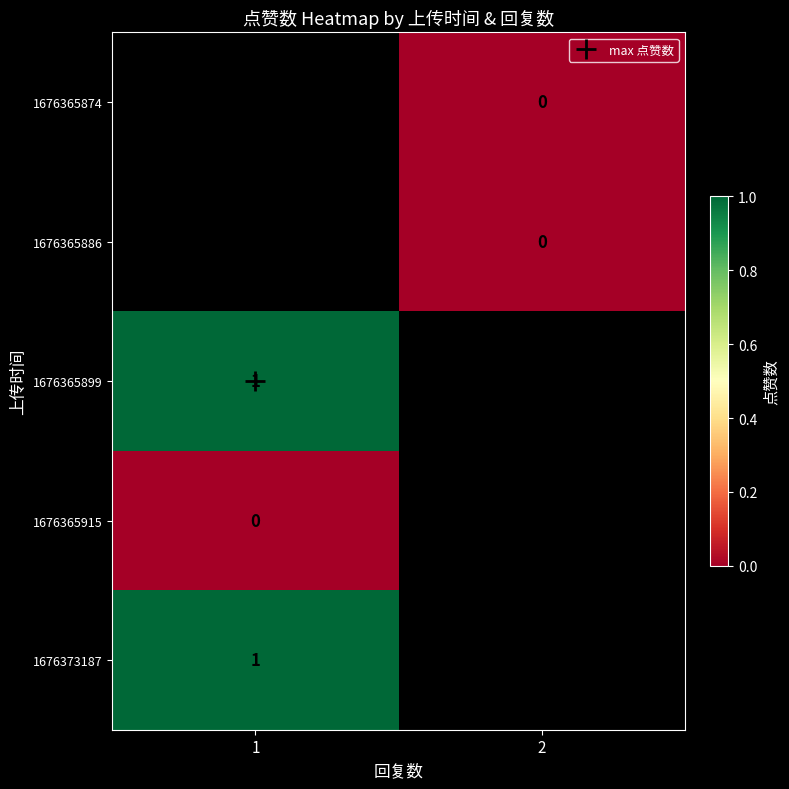

List the labels in order of 1676365874 value, smallest first.

1, 2